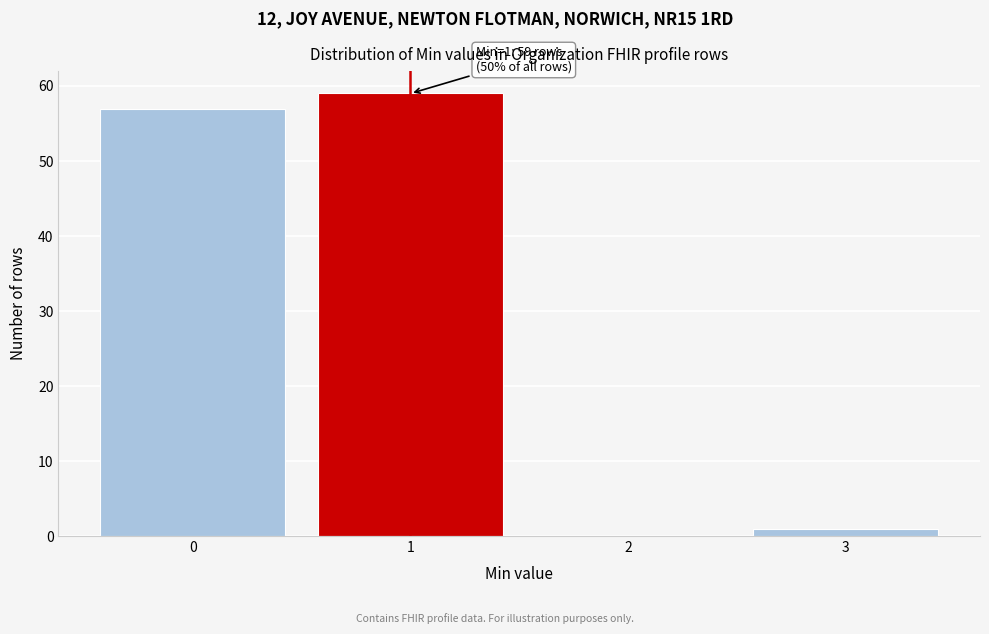

Which range on the x-axis has the tallest bar?

0.5 to 1.5